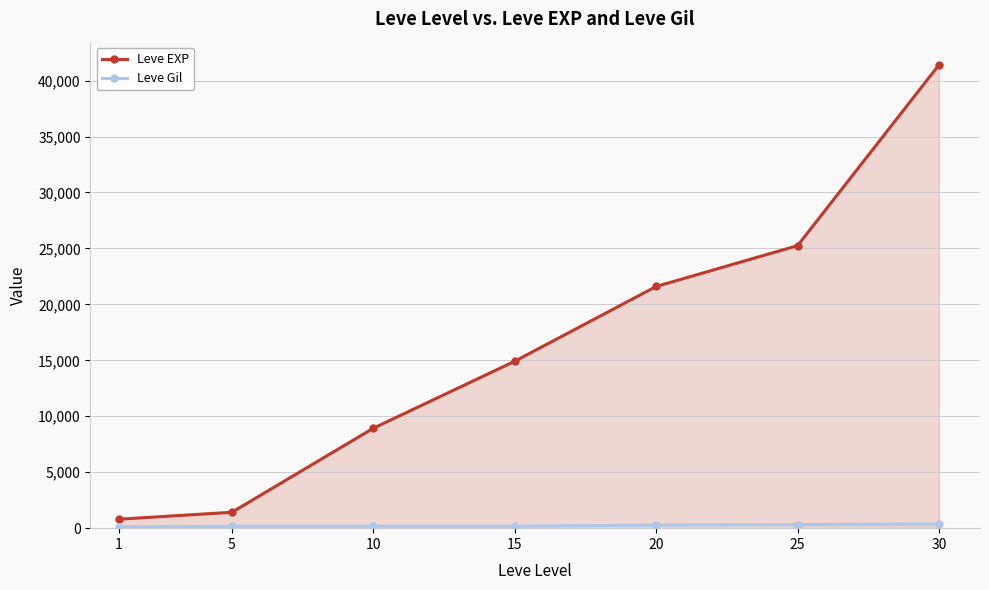

At how many categories does at least one series exceed 30403?

1